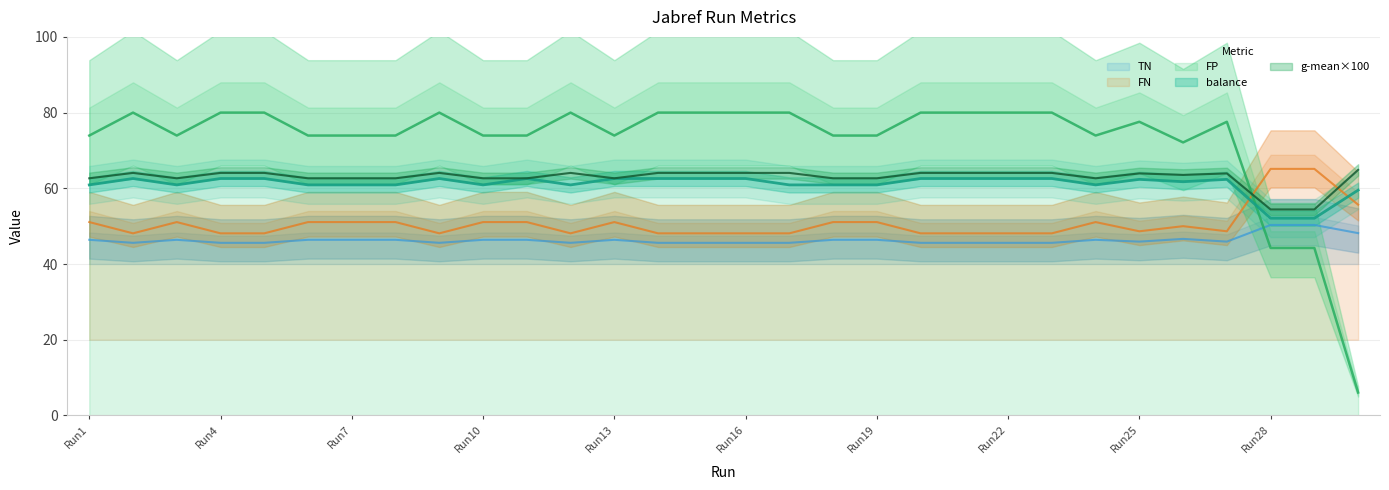

Which series changed the most between Run15 and Run24?

FP